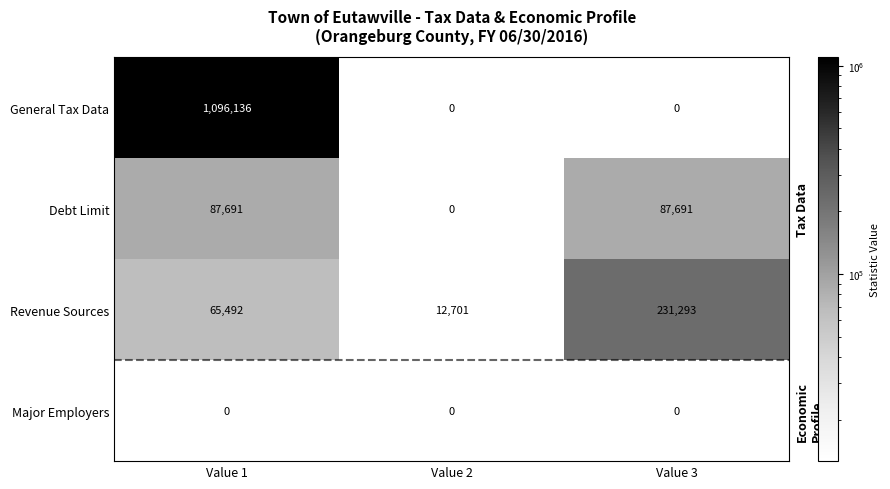

Count the number of data series in this chart.

4